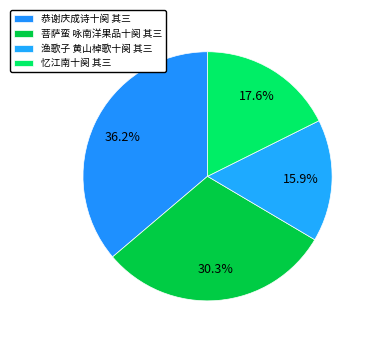

How many slices are in this pie chart?

4